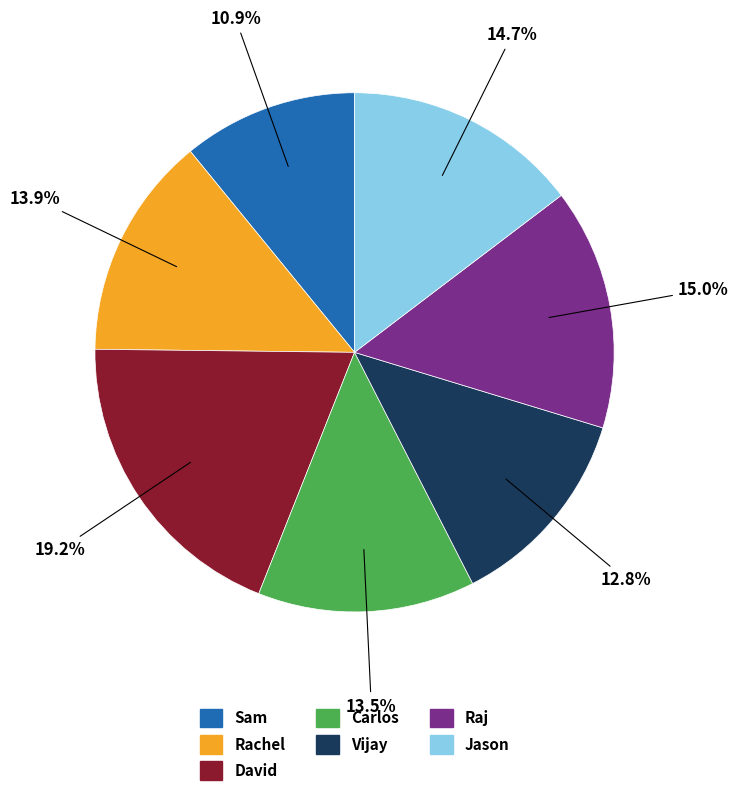

What percentage do David and Sam together represent?

30.1%